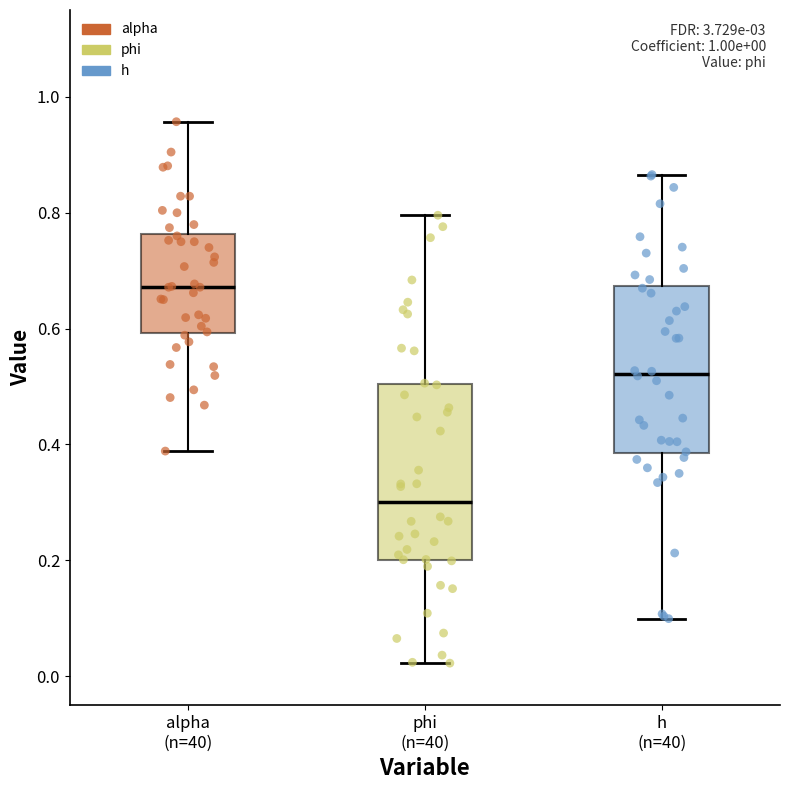

Which box's median line is the lowest?

phi (n=40)